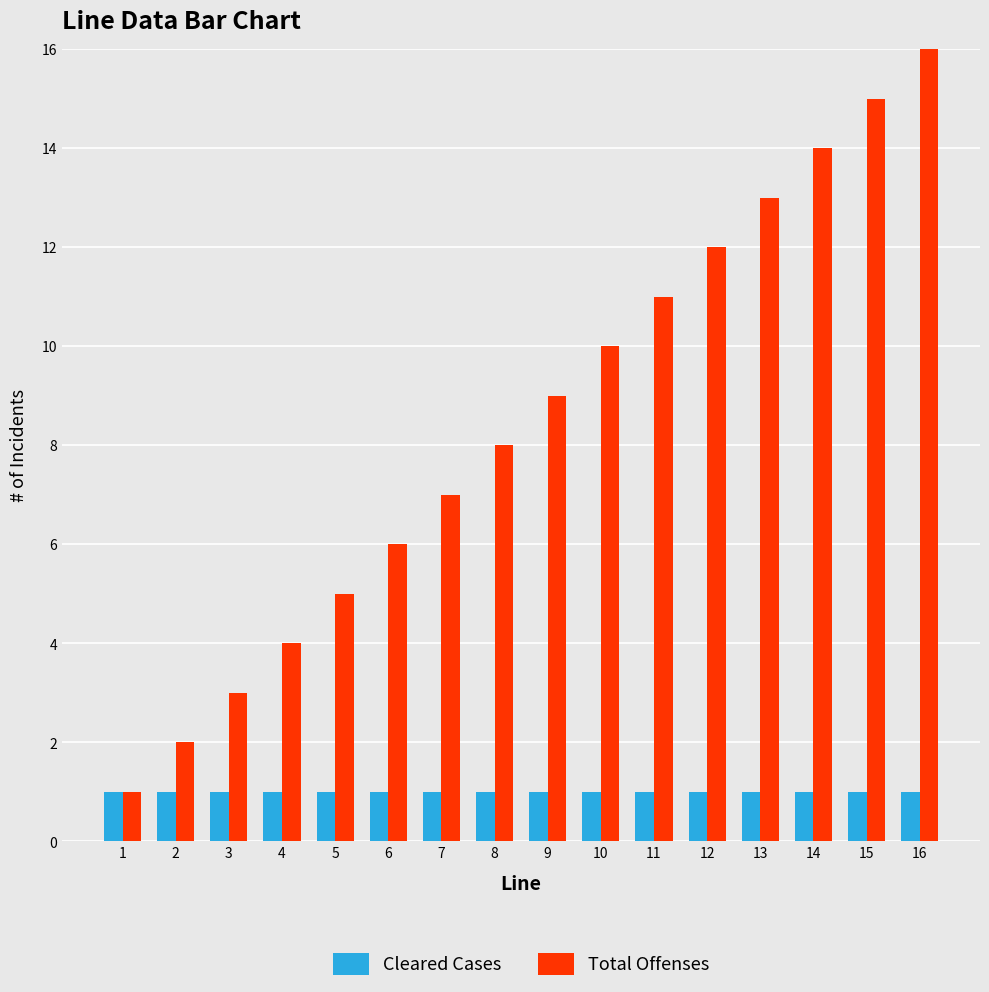

Are the bars horizontal?

No